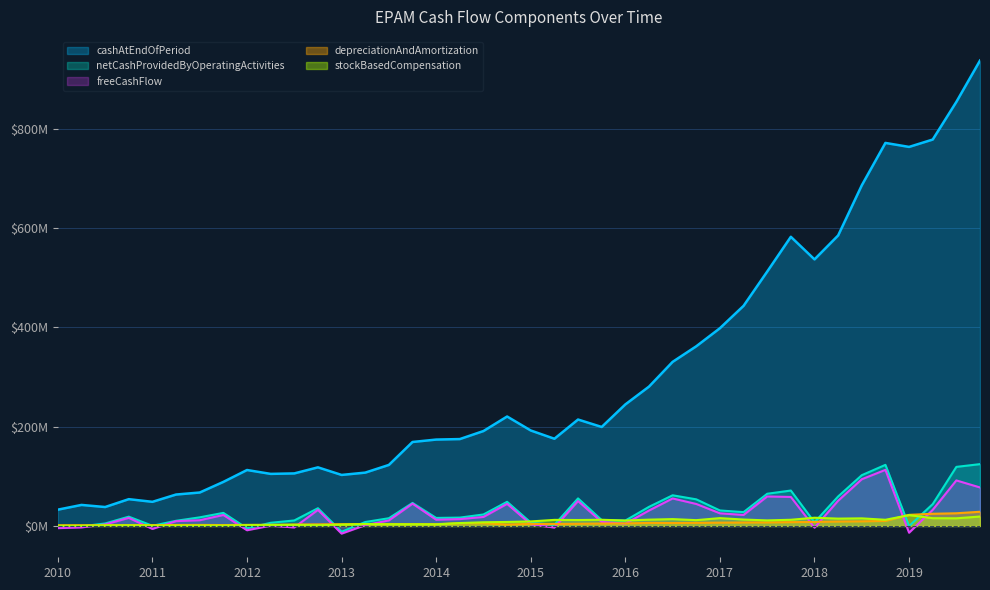

At which category is the sum across all series the highest?

2019-Q4